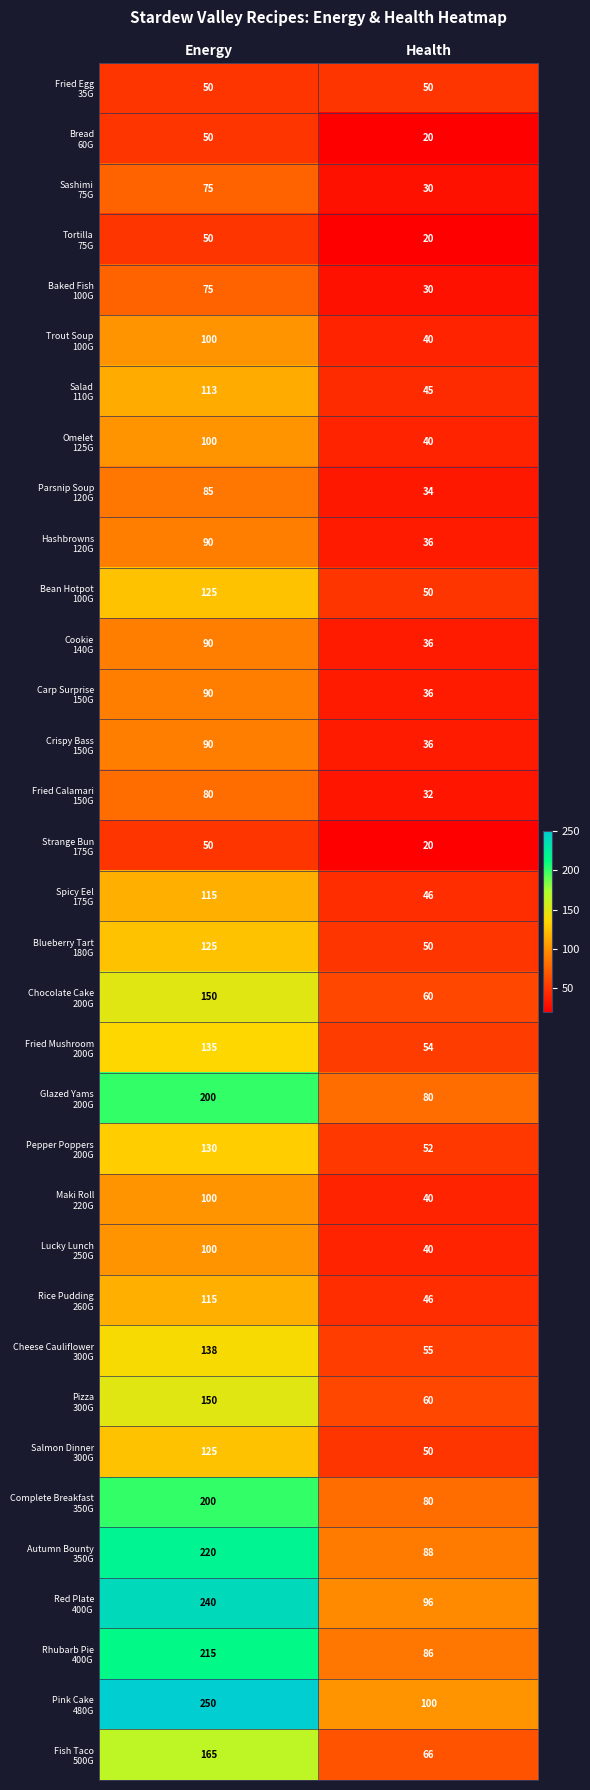

Count the number of categories in the chart.

2